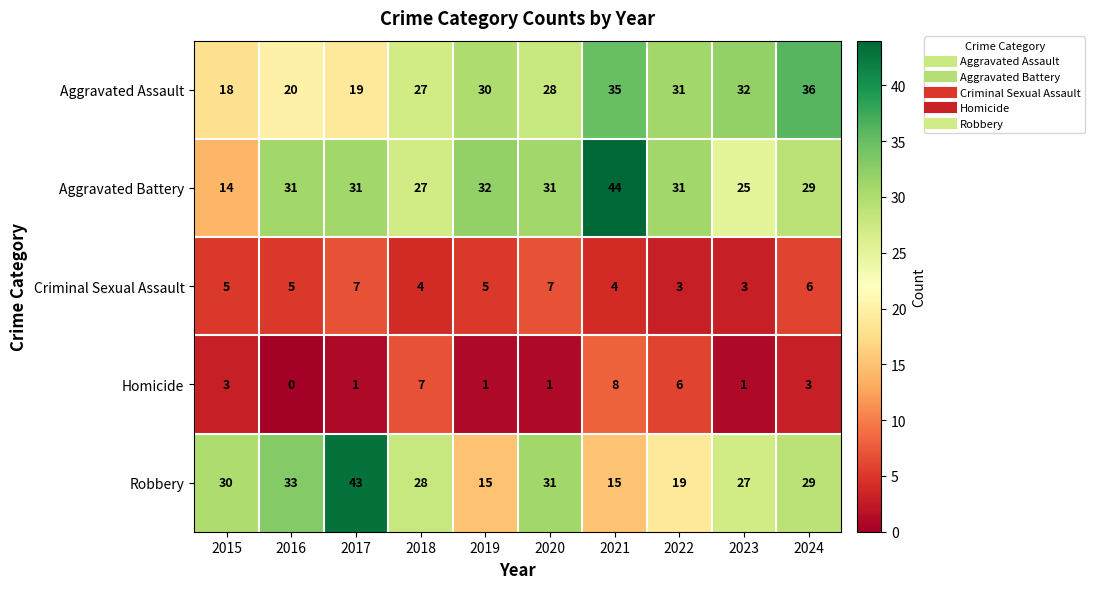

What is the difference between the highest and lowest values at 2023?

31